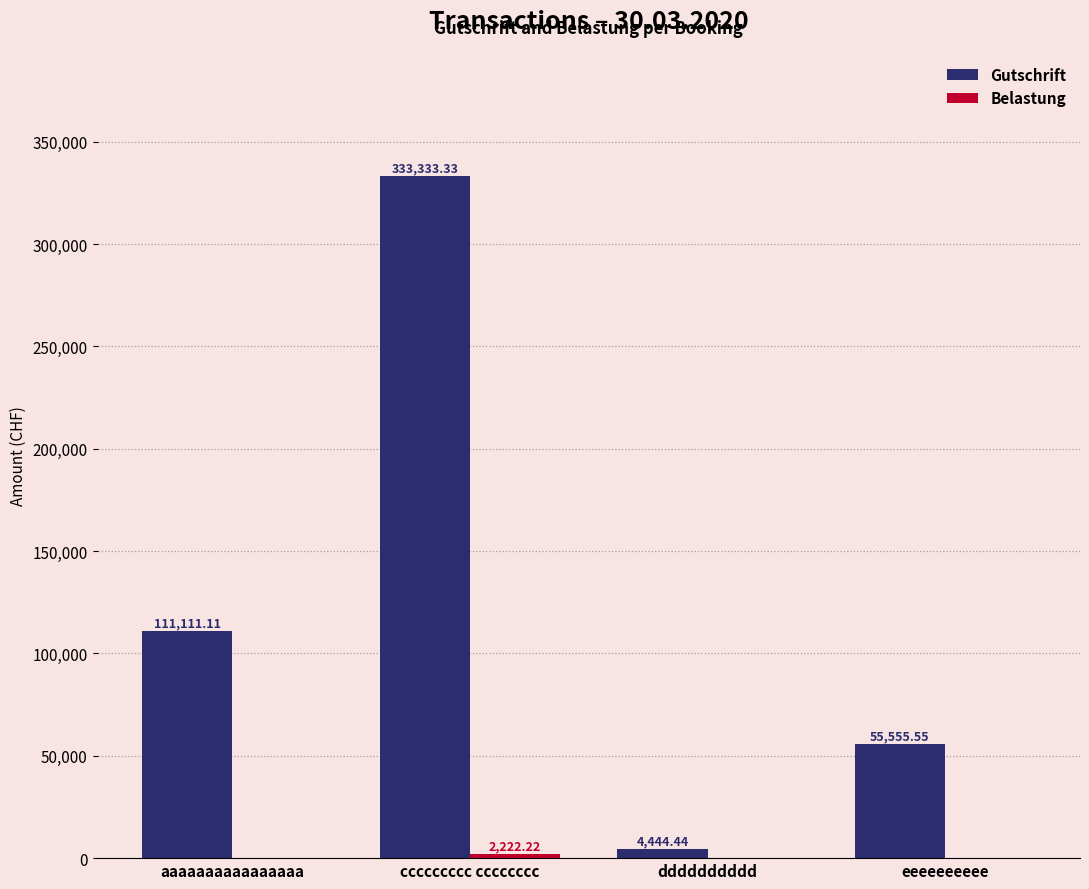

Between dddddddddd and eeeeeeeeee, which series saw the biggest shift?

Gutschrift